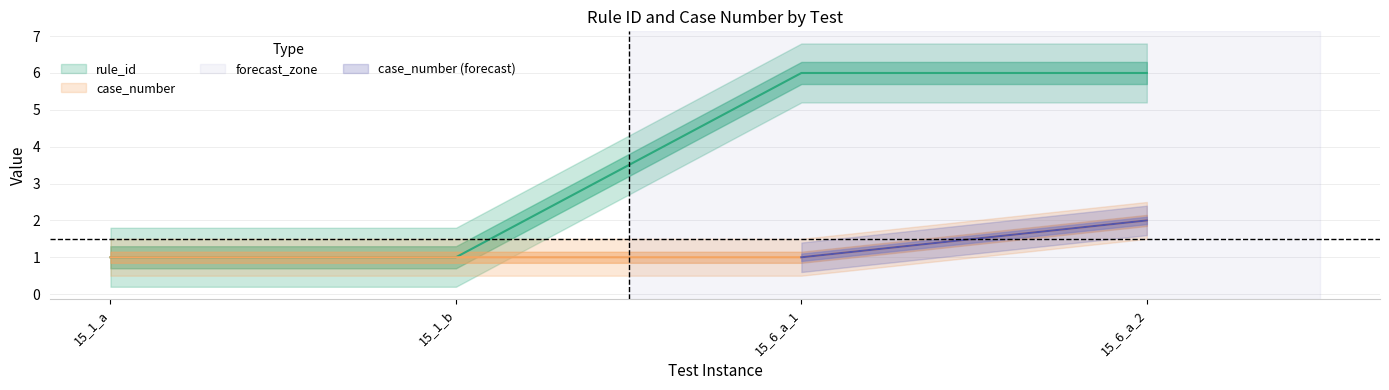

How many data points does each series have?

4